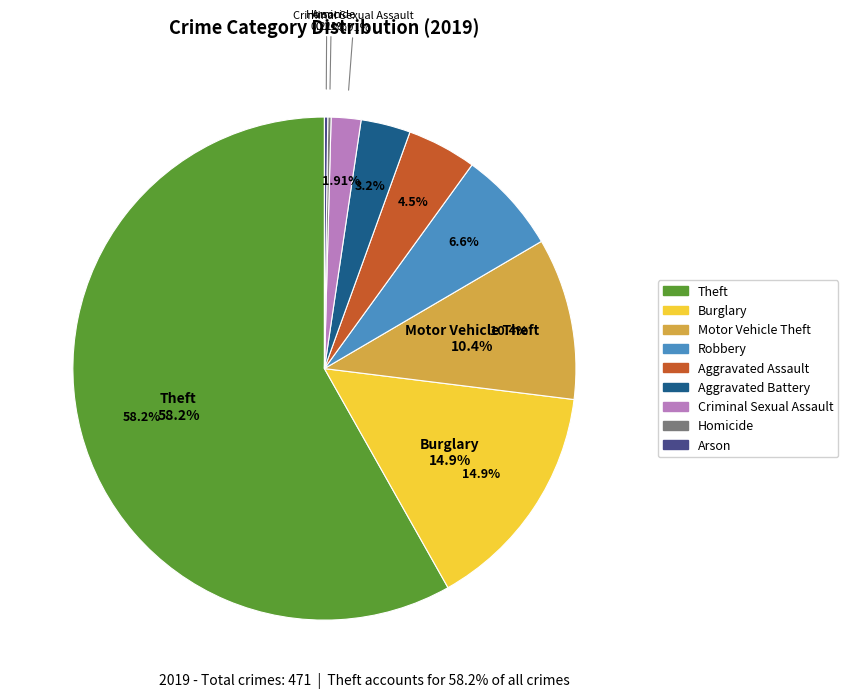

Combined, do Aggravated Battery and Aggravated Assault account for over 50%?

No